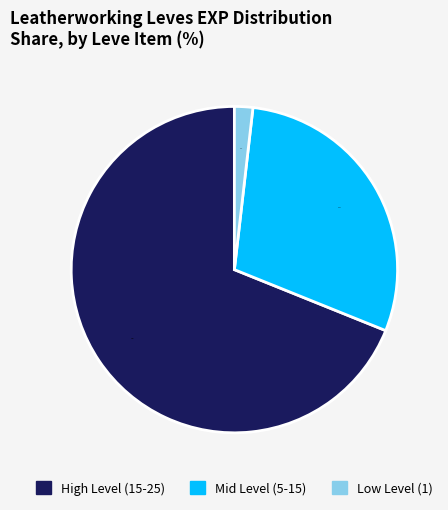

Is there a majority slice in this chart?

Yes